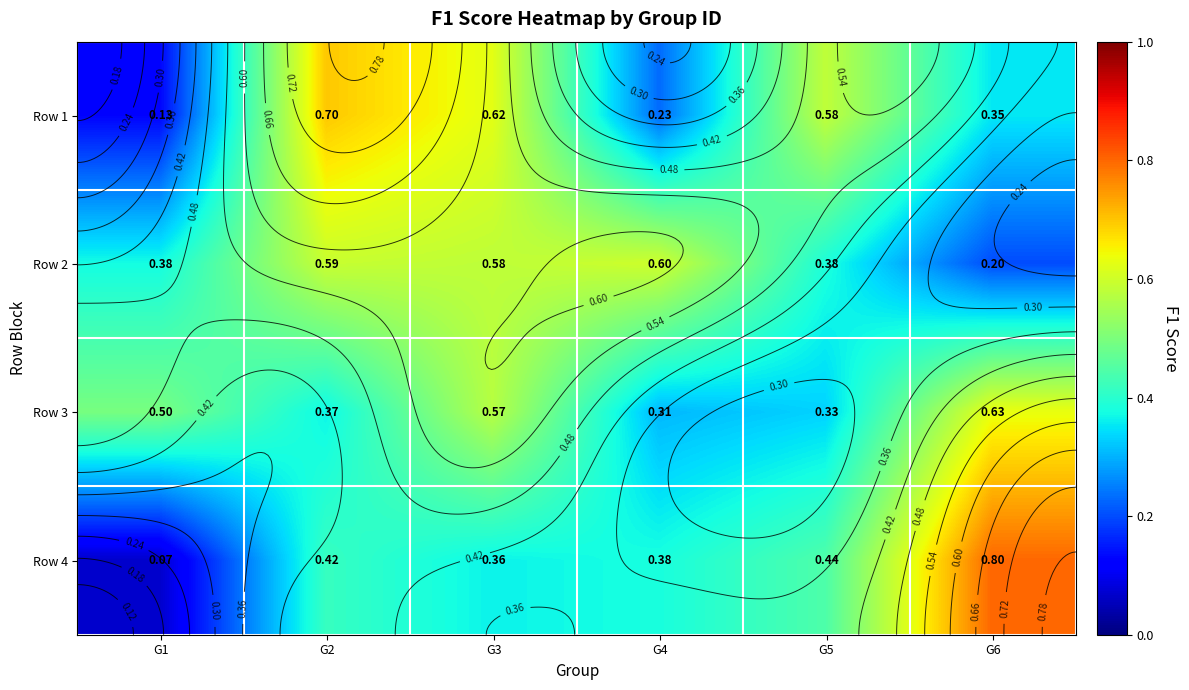

What is the sum of all Row 1 values?

2.6